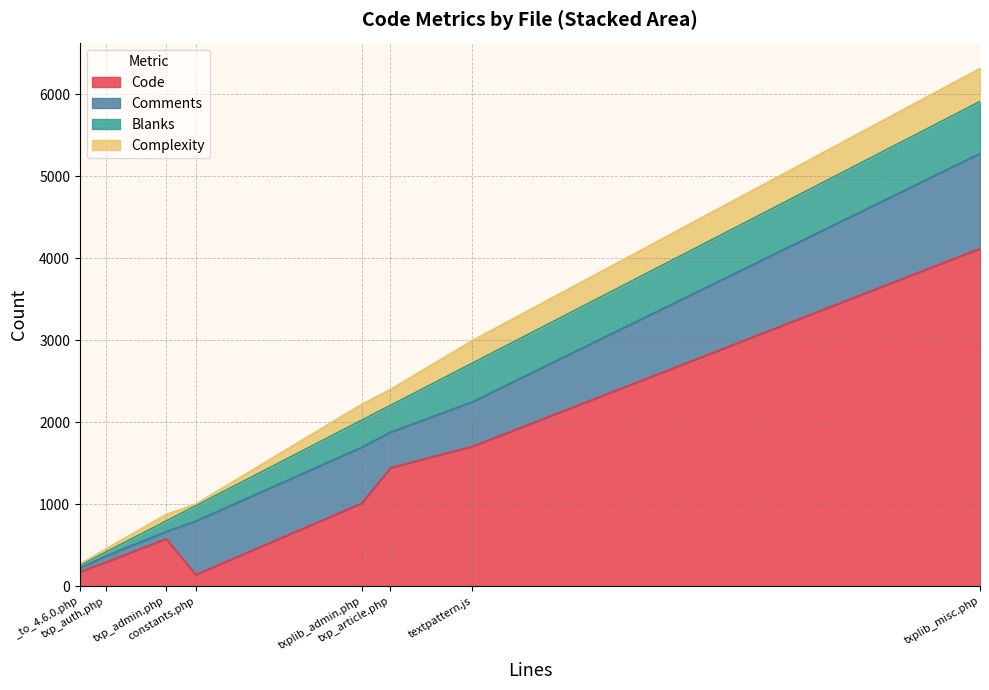

What are all the series names shown in the legend?

Code, Comments, Blanks, Complexity